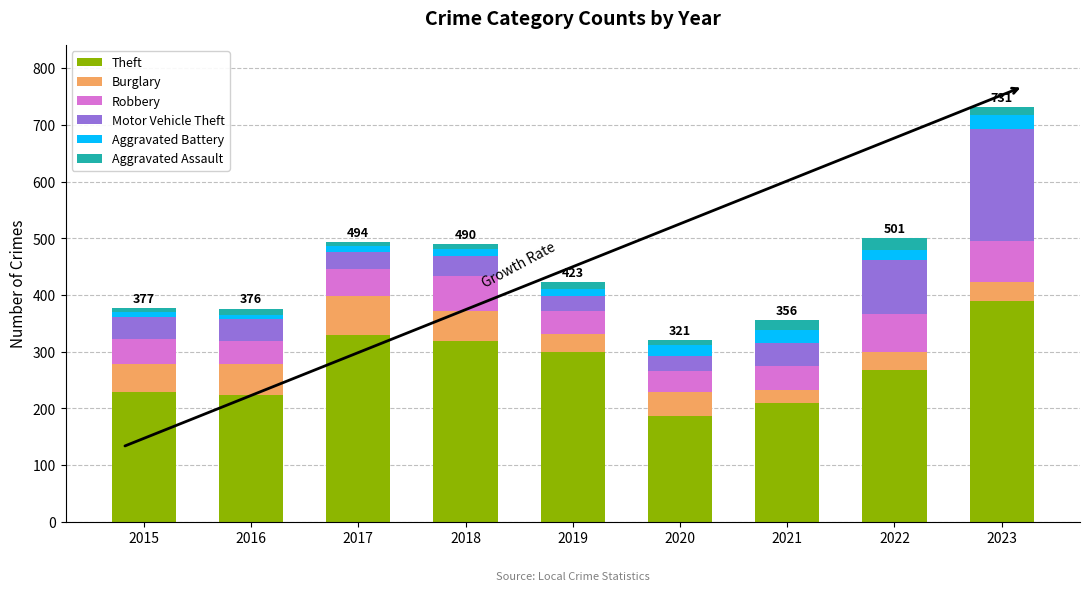

At which label does Theft reach its minimum?

2020